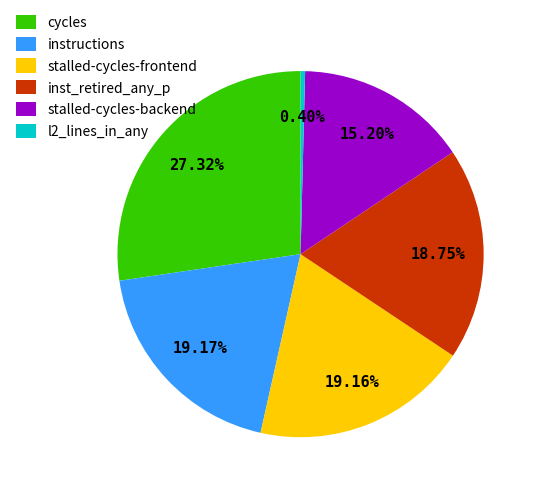

Which slice is the smallest?

l2_lines_in_any